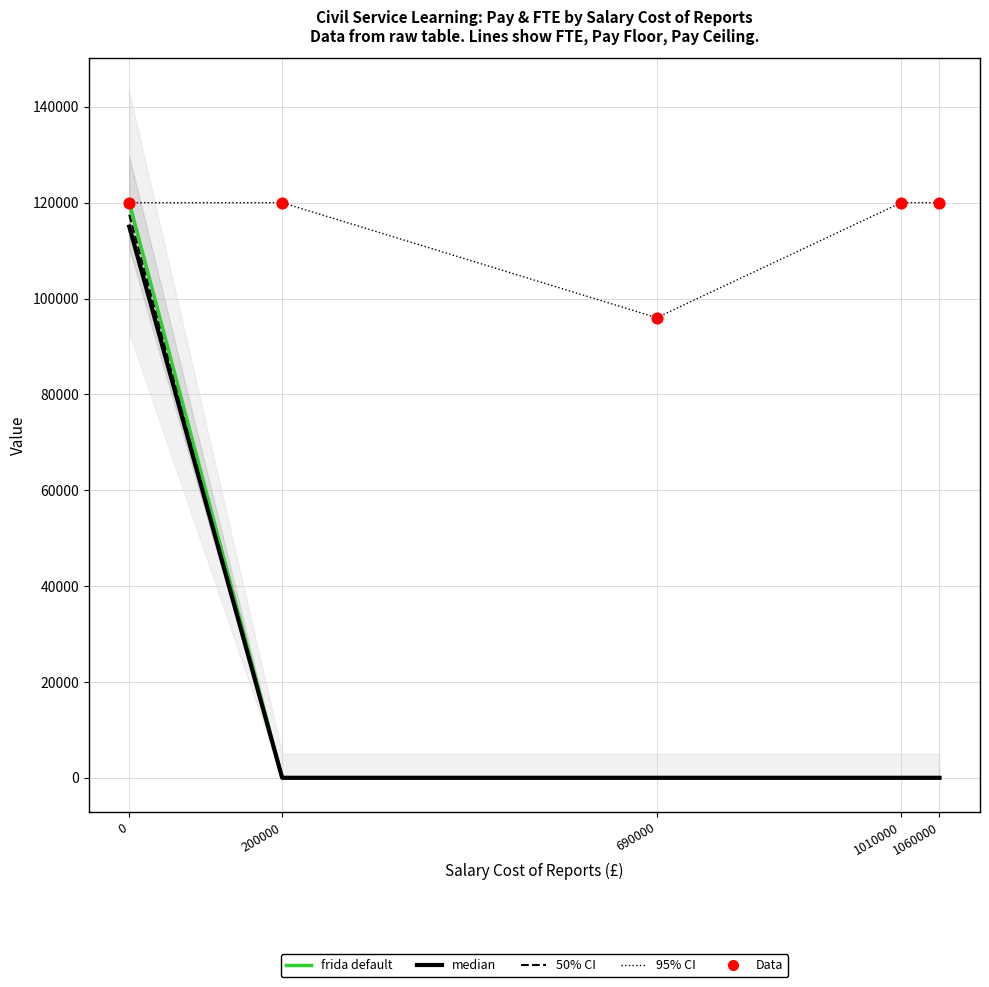

Which series has the widest spread of Y values?

frida default